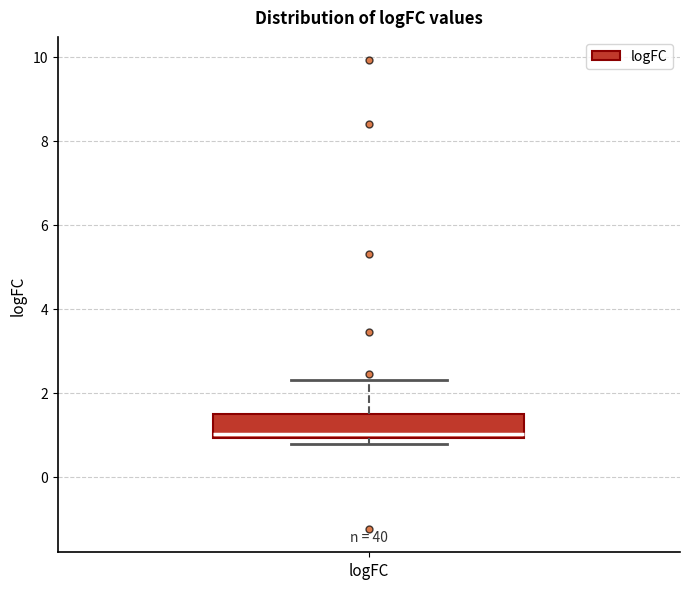

Transcribe this box plot: give where the median line is, the range the box spans, and where the two whiskers end, as read against the y-axis. The values are not printed on the chart, so give them approximately, as read against the axis.

median 1.0 (just above the box's lower edge), box 1.0 to 1.4, whiskers 0.8 to 2.2